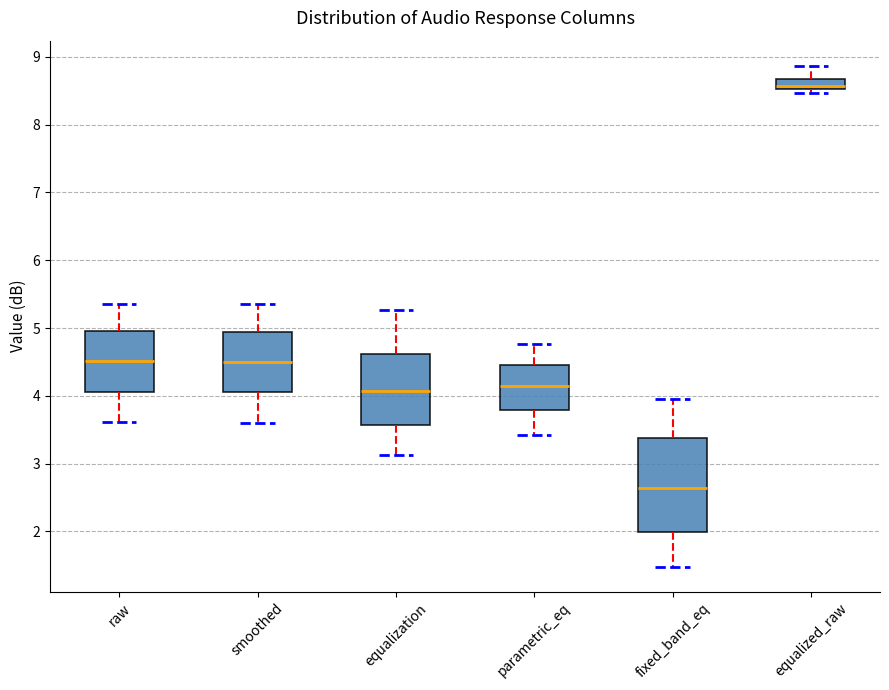

Comparing the boxes themselves (not the whiskers), which one is the tallest?

fixed_band_eq